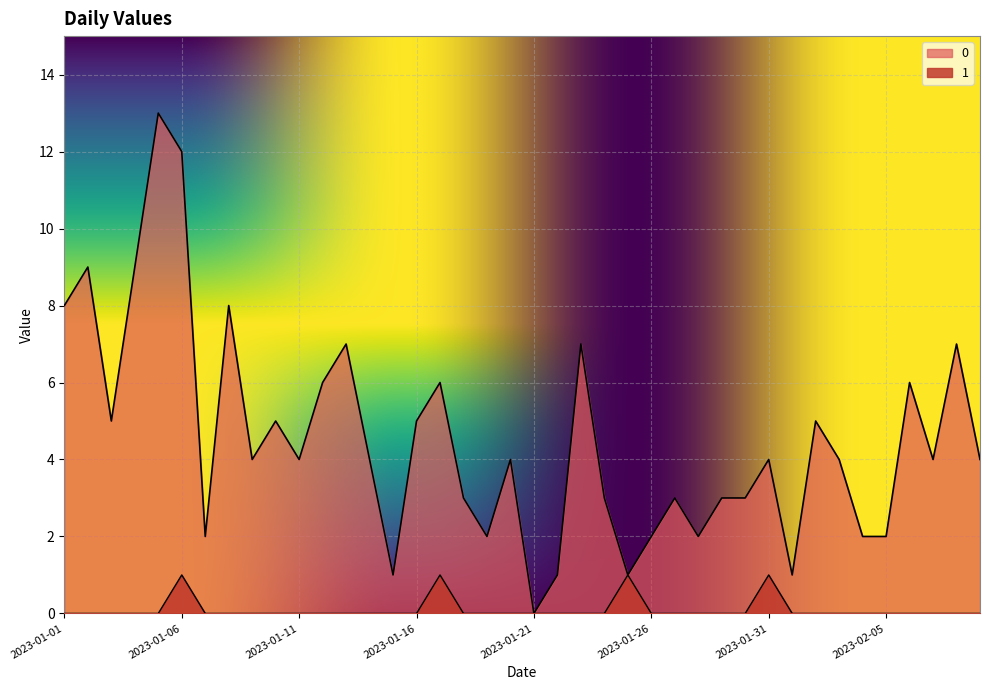

Which category has the lowest value across all series?

2023-01-21